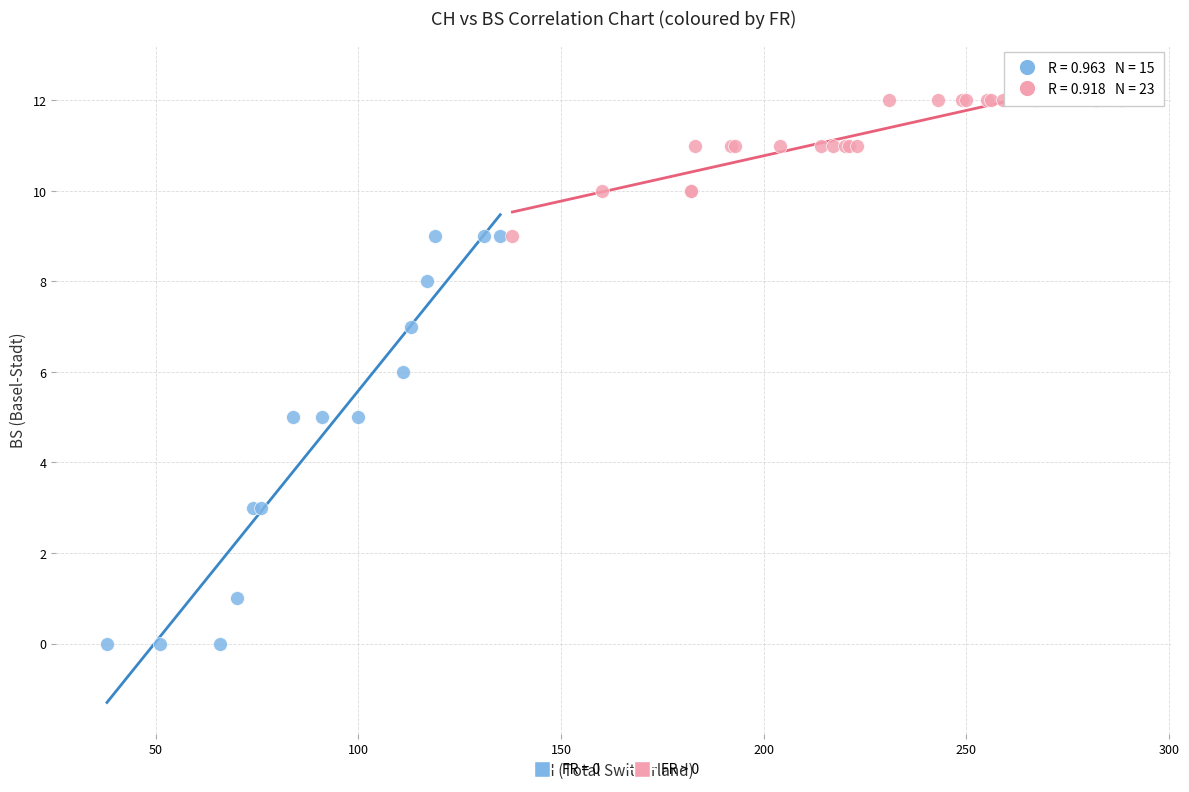

Which series reaches the minimum Y coordinate?

FR = 0